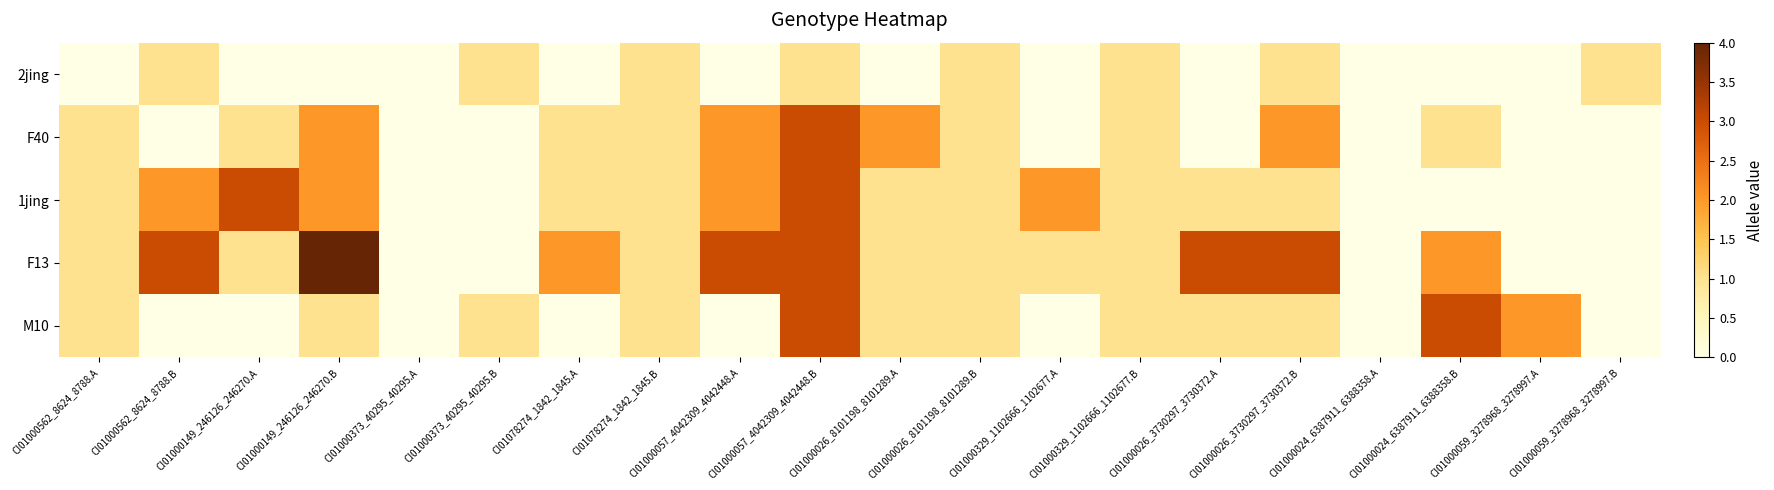

Which category has the highest value across all series?

CI01000149_246126_246270.B